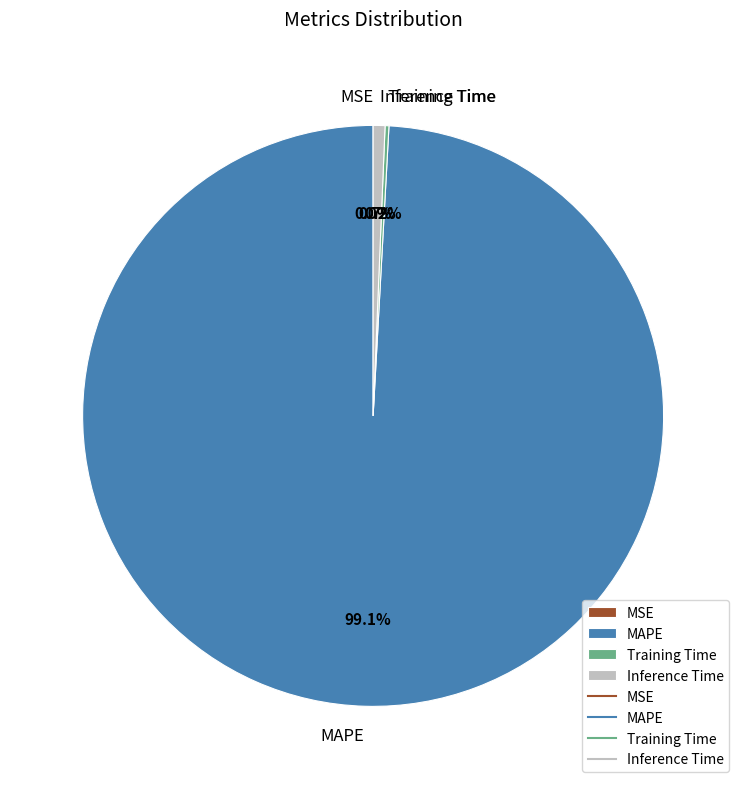

What is the largest slice in the pie chart?

MAPE